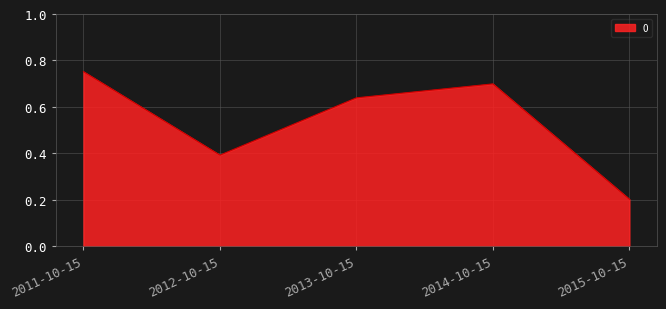

Count the values in the range 0 to 1.

5